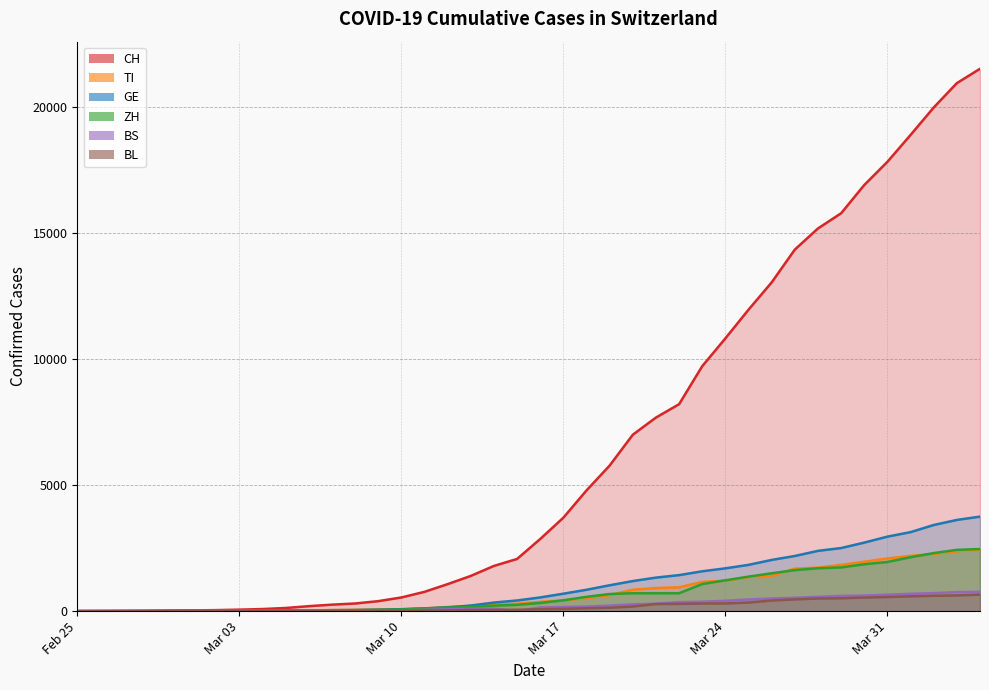

Is the value of CH at 2020-03-29 greater than the value of GE at 2020-04-04?

Yes